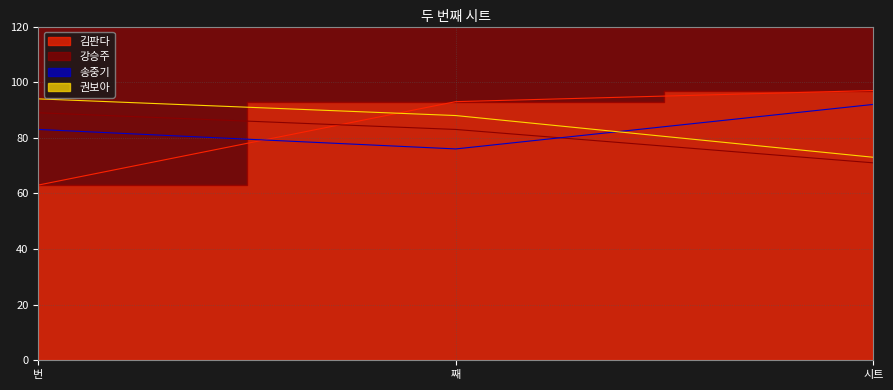

What is the label of the 2nd point from the left?

째